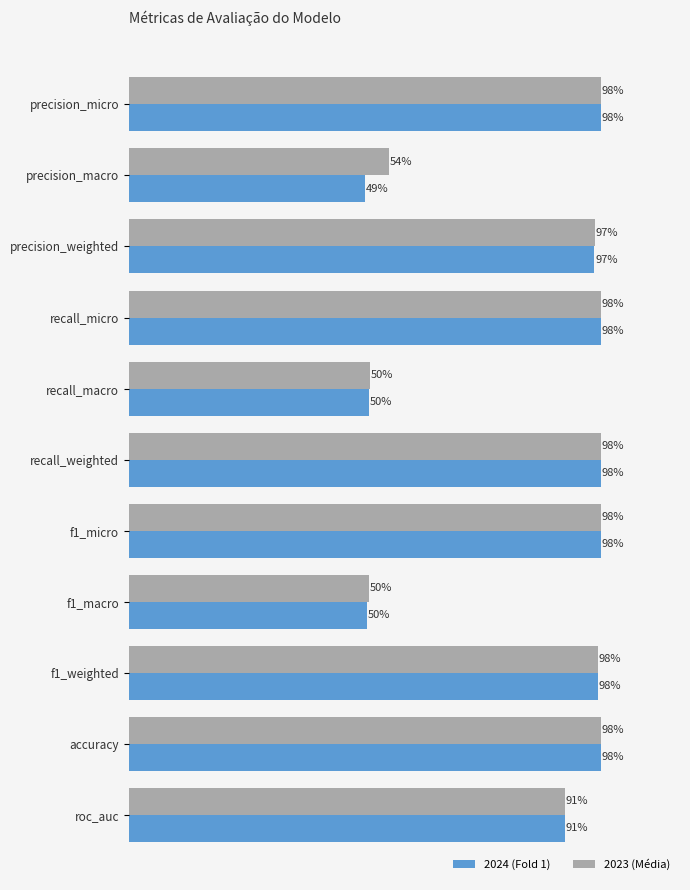

What are all the series names shown in the legend?

2024 (Fold 1), 2023 (Média)